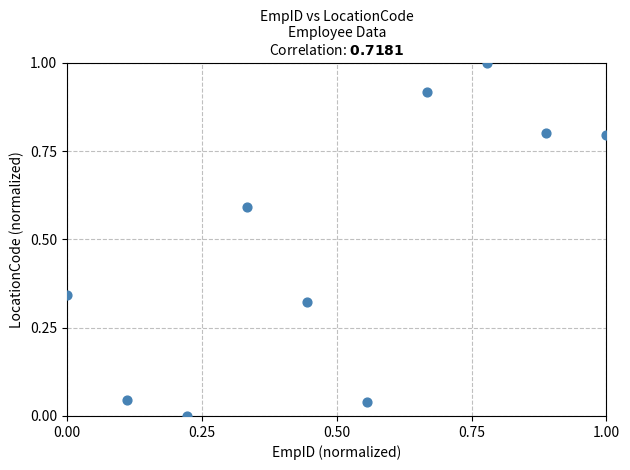

What is the range of Y values (max minus min)?

1.0